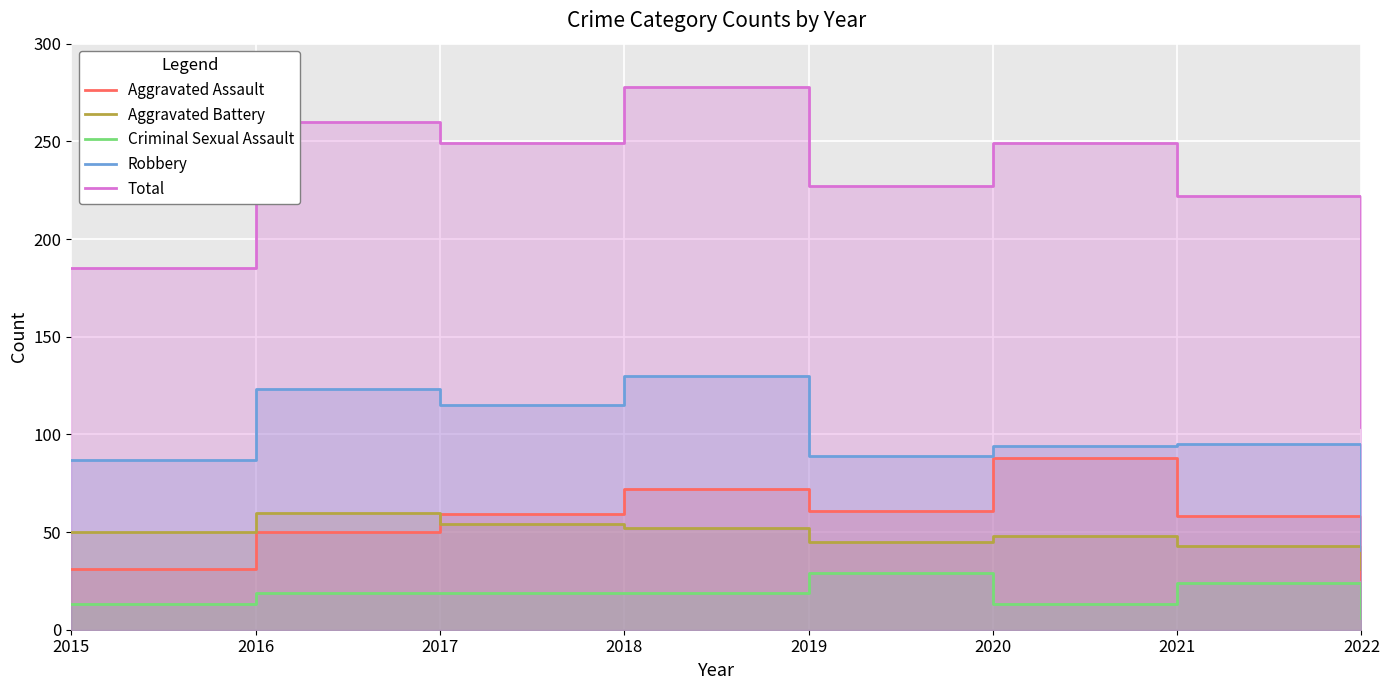

At how many categories does at least one series exceed 254?

2